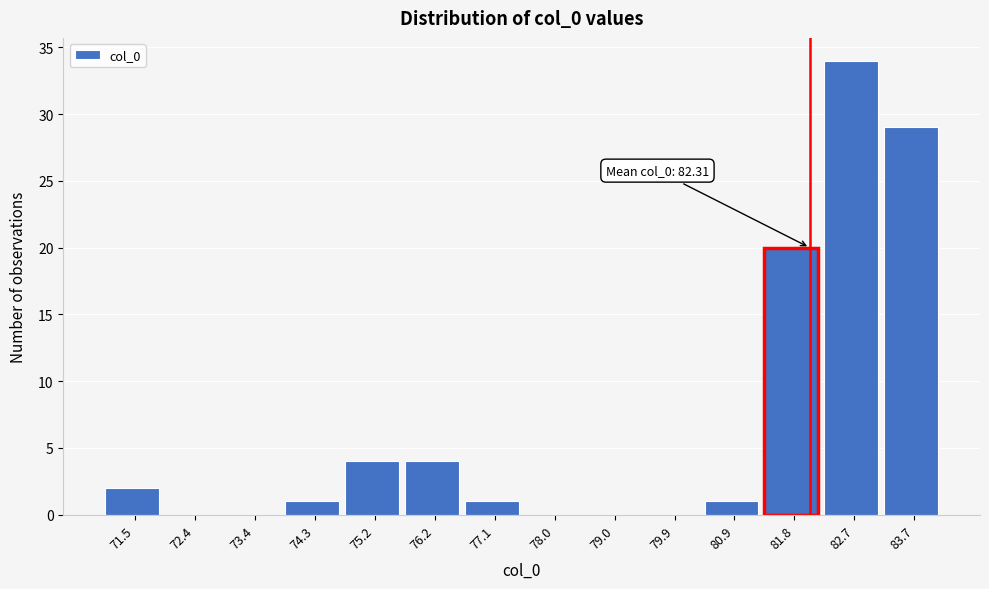

Reading left to right, what are all the values shown in this chart?

71.5=2	72.4=0	73.4=0	74.3=1	75.2=4	76.2=4	77.1=1	78.0=0	79.0=0	79.9=0	80.9=1	81.8=20	82.7=34	83.7=29